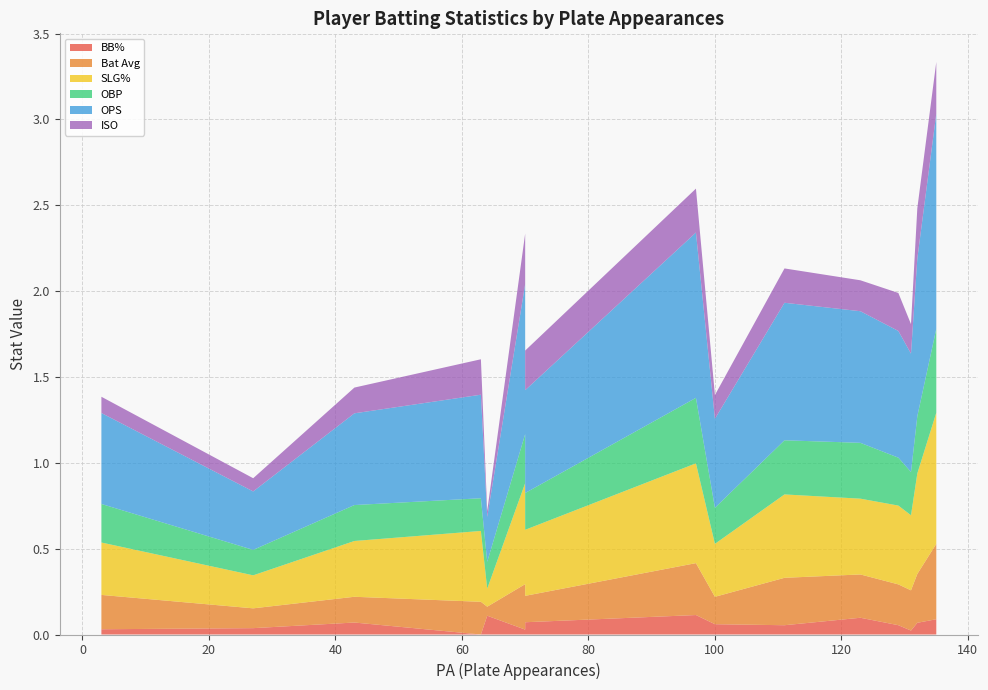

Reading left to right, transcribe all the data shown in this chart.

BB%: 0.0	0.0	0.1	0.1	0.1	0.1	0.1	0.1	0.0	0.0	0.1	0.1	0.0	0.1	0.1
Bat Avg: 0.2	0.3	0.3	0.2	0.3	0.4	0.3	0.2	0.2	0.2	0.2	0.1	0.1	0.3	0.1
SLG%: 0.3	0.6	0.6	0.4	0.4	0.8	0.5	0.5	0.4	0.4	0.3	0.1	0.2	0.6	0.3
OBP: 0.2	0.3	0.3	0.2	0.3	0.5	0.3	0.3	0.3	0.2	0.2	0.2	0.1	0.4	0.2
OPS: 0.5	0.9	0.9	0.6	0.8	1.3	0.8	0.7	0.7	0.6	0.5	0.3	0.3	1.0	0.5
ISO: 0.1	0.3	0.3	0.2	0.2	0.3	0.2	0.2	0.2	0.2	0.1	0.0	0.1	0.3	0.1